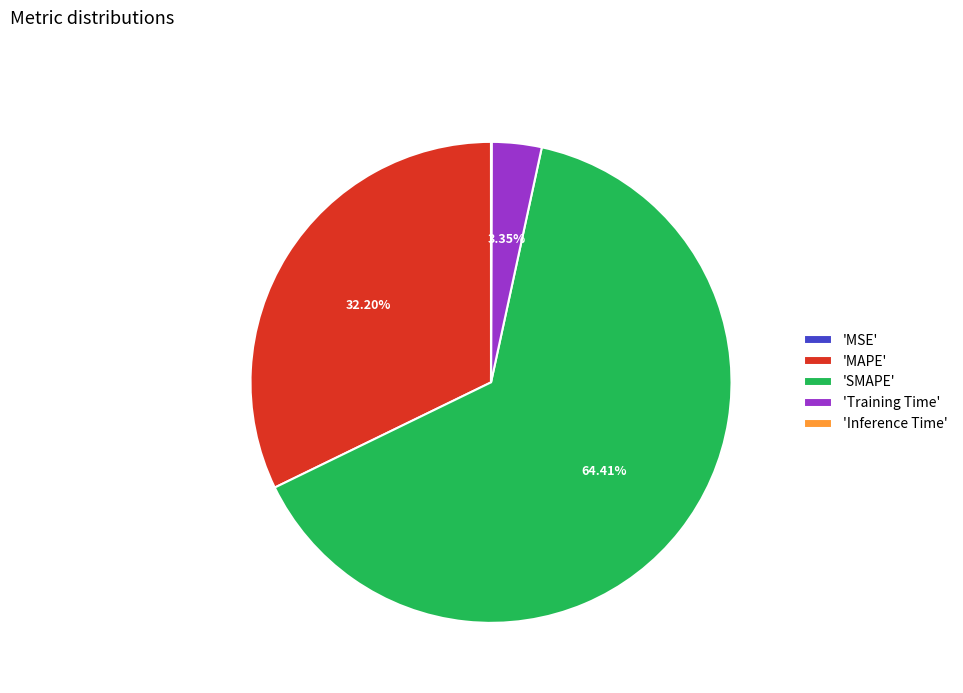

Do 'SMAPE' and 'Training Time' together represent more than half of the pie?

Yes